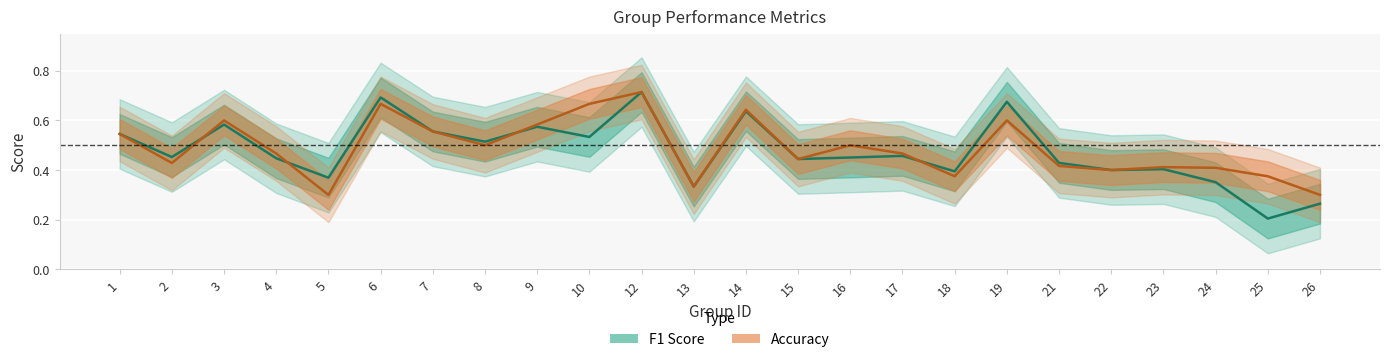

True or false: accuracy has more than 2 points higher than both neighbors.

True